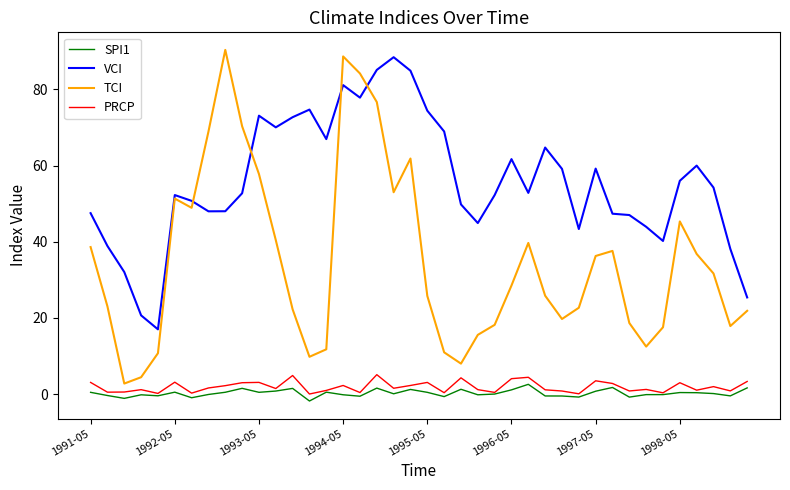

What is the greatest value displayed?

90.4